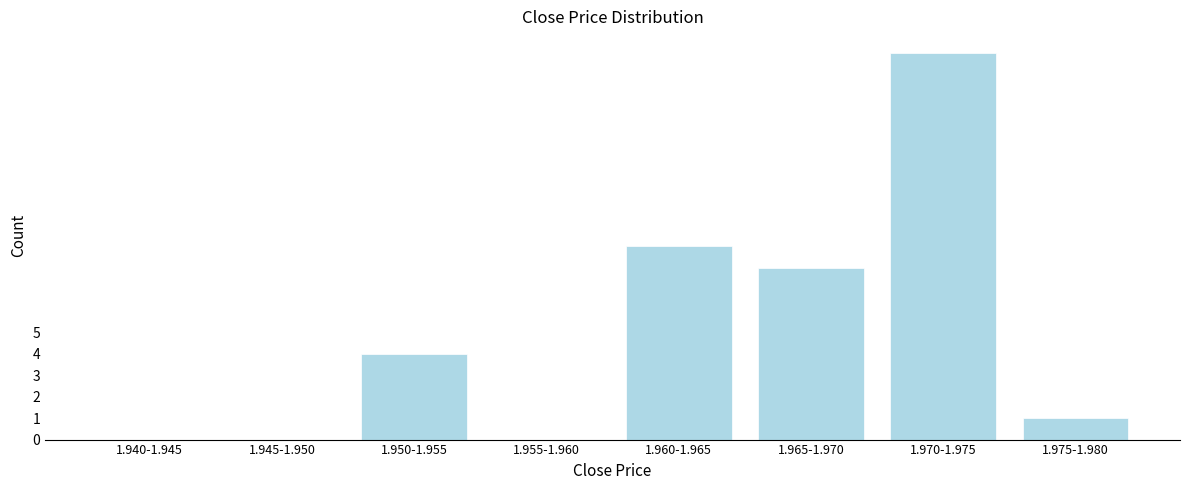

What is the sum of all values?

40